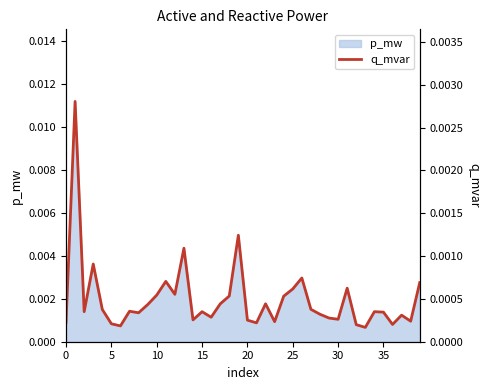

The value at 17 is 0.0. True or false?

False